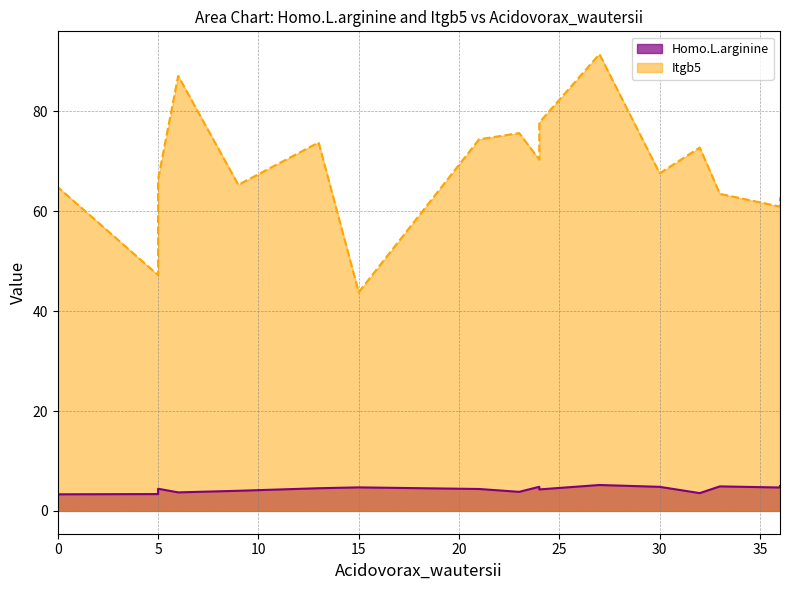

What is the sum of all Itgb5 line values?

1233.1